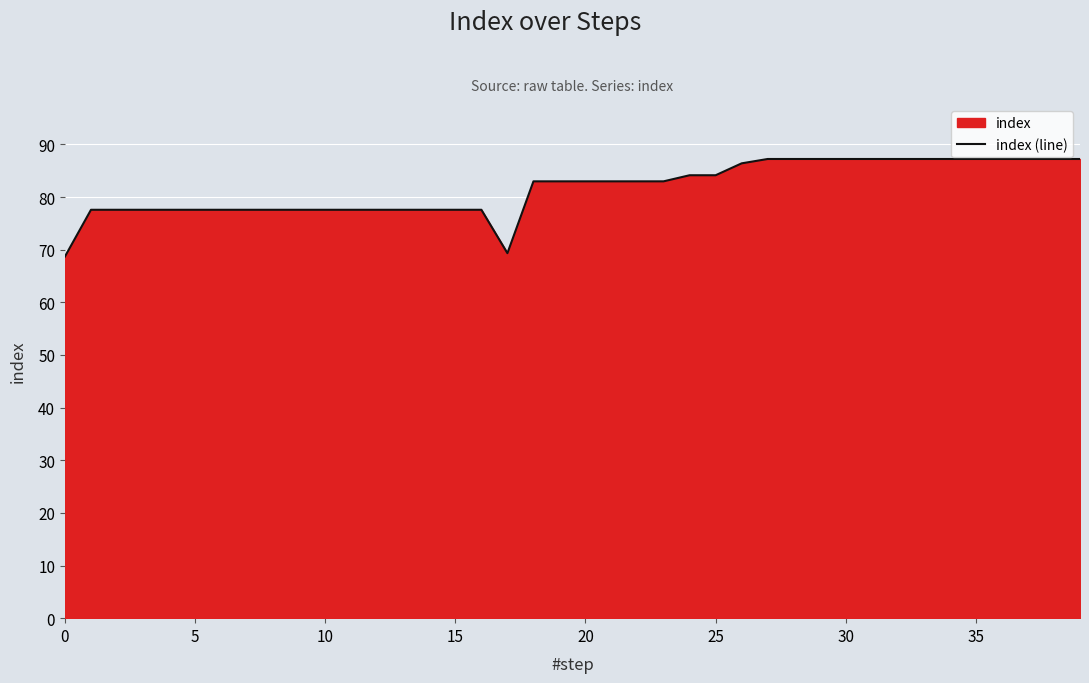

True or false: the data has more than 1 interior local peaks.

False